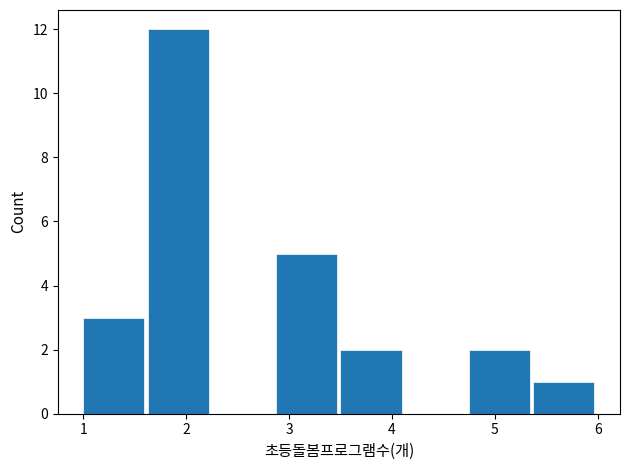

What is the height of the bar covering 3.5 to 4.1 on the x-axis? Neither the bar edges nor the heights are printed on the chart, so give them approximately, as read against the axes.

2